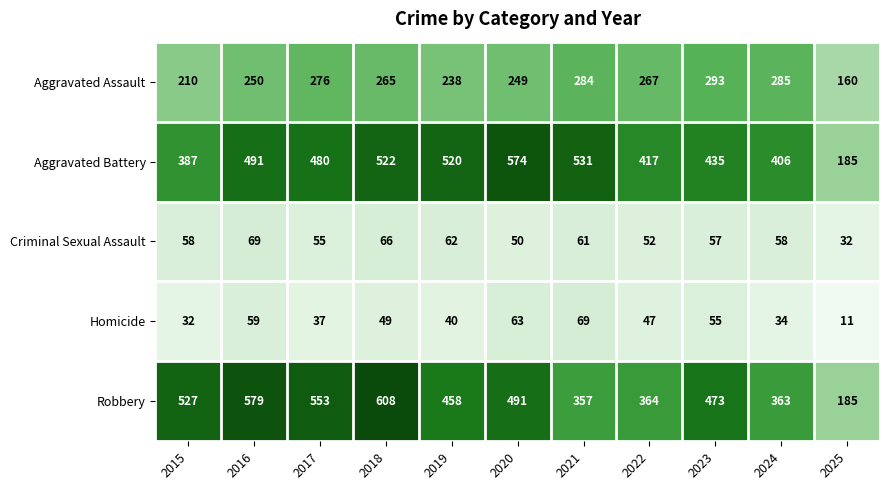

The value of Robbery at 2024 is 221. True or false?

False